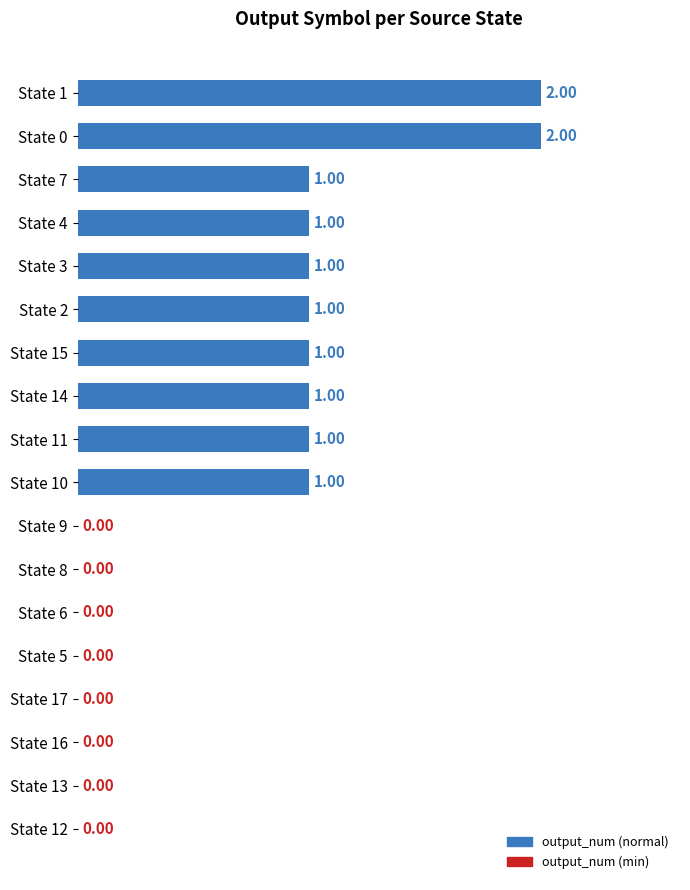

What is the sum of all values?

12